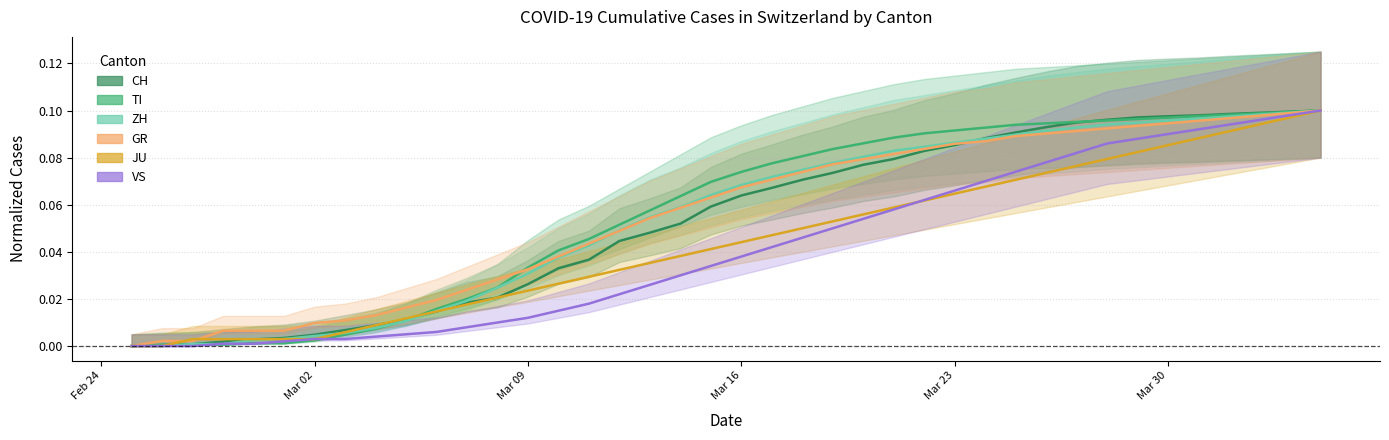

What is the difference between the maximum and minimum values in the VS series?

0.1